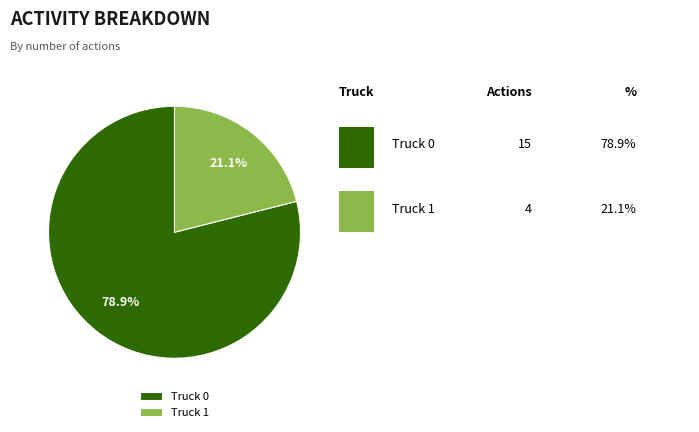

To the nearest percent, what is the average slice percentage?

50%